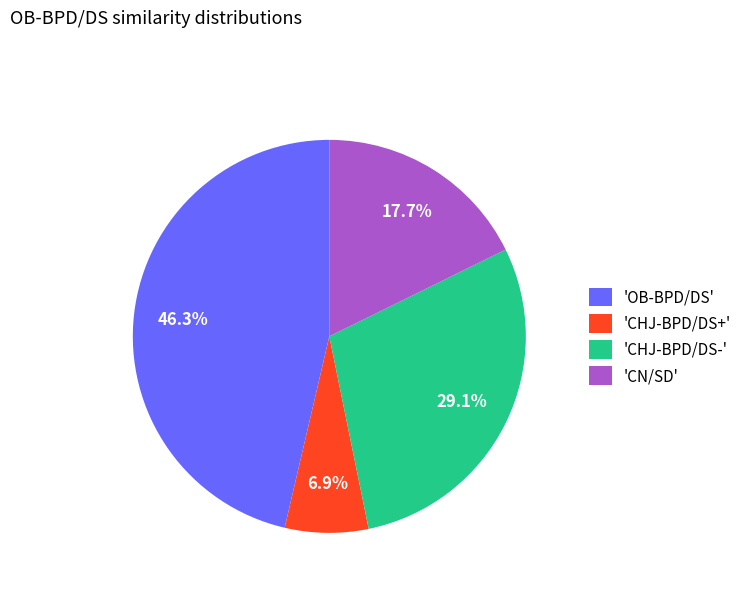

Does any single category account for the majority?

No